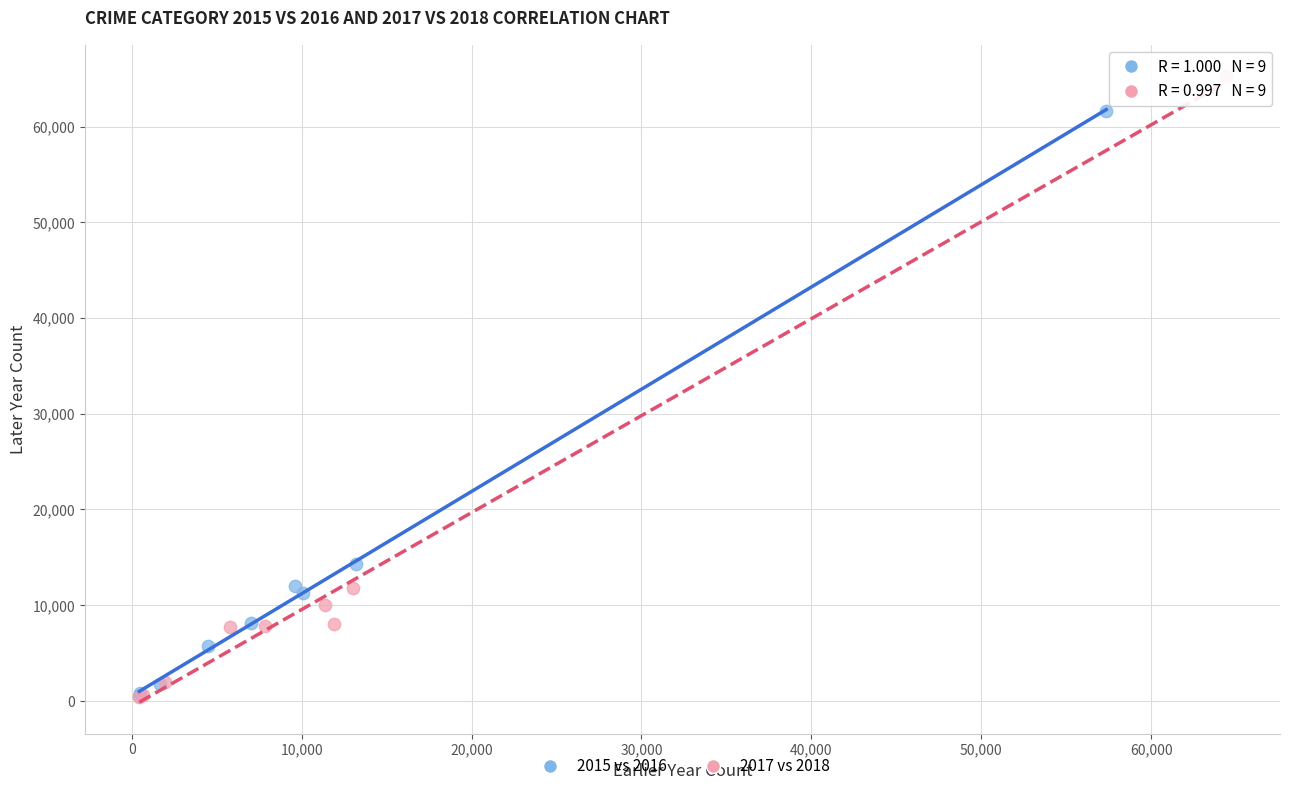

Which series has the largest Y range (max minus min)?

2017 vs 2018